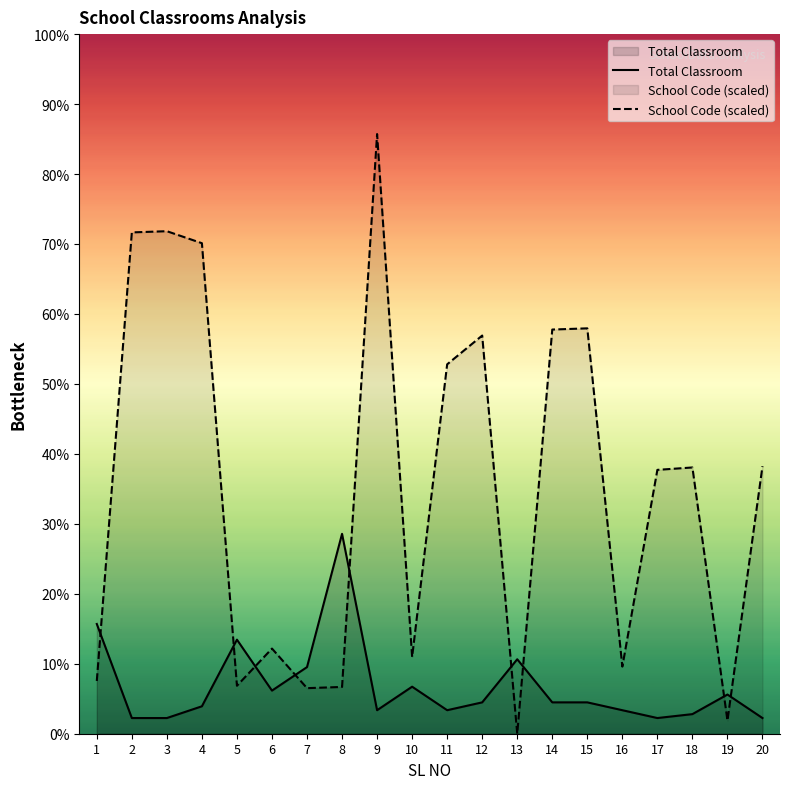

Where does the Total Classroom series first go above 8?

1